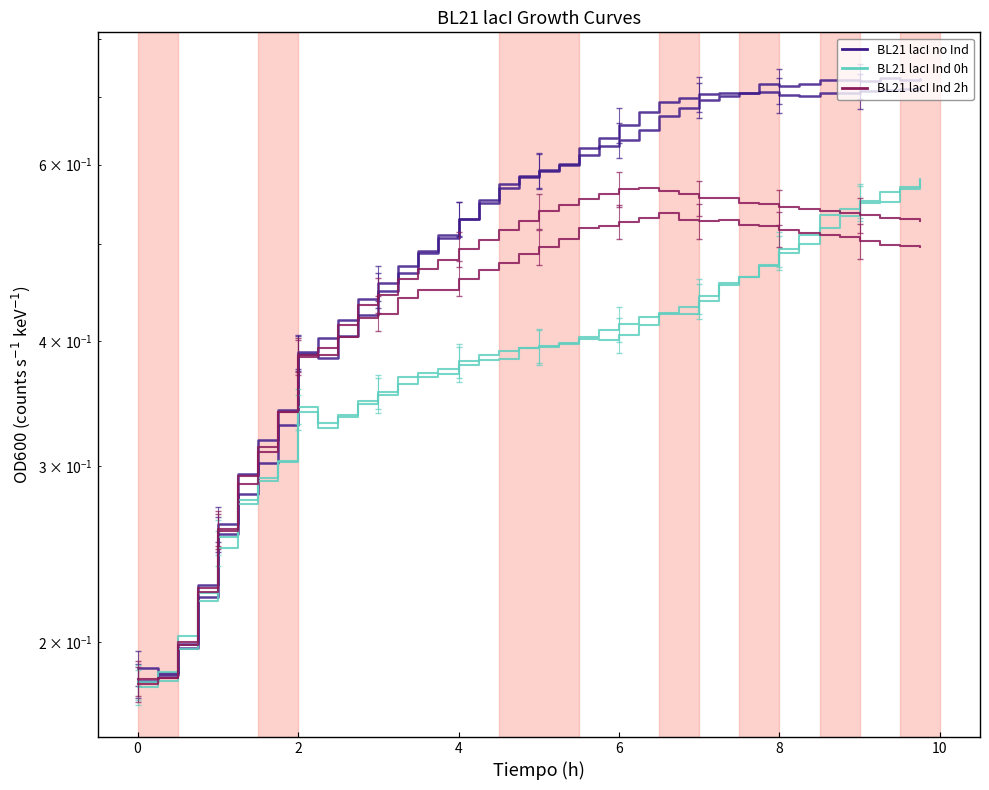

What is the label of the 21st point from the left?

20